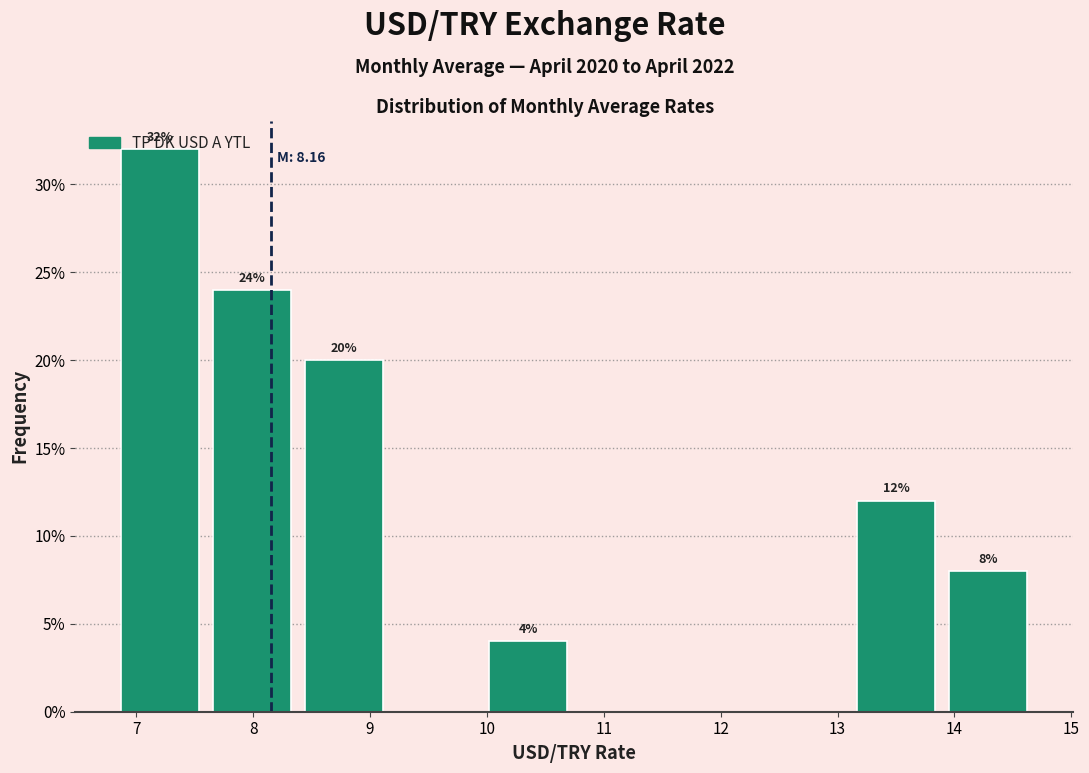

Over which range of the x-axis is the bar tallest?

6.8 to 7.6